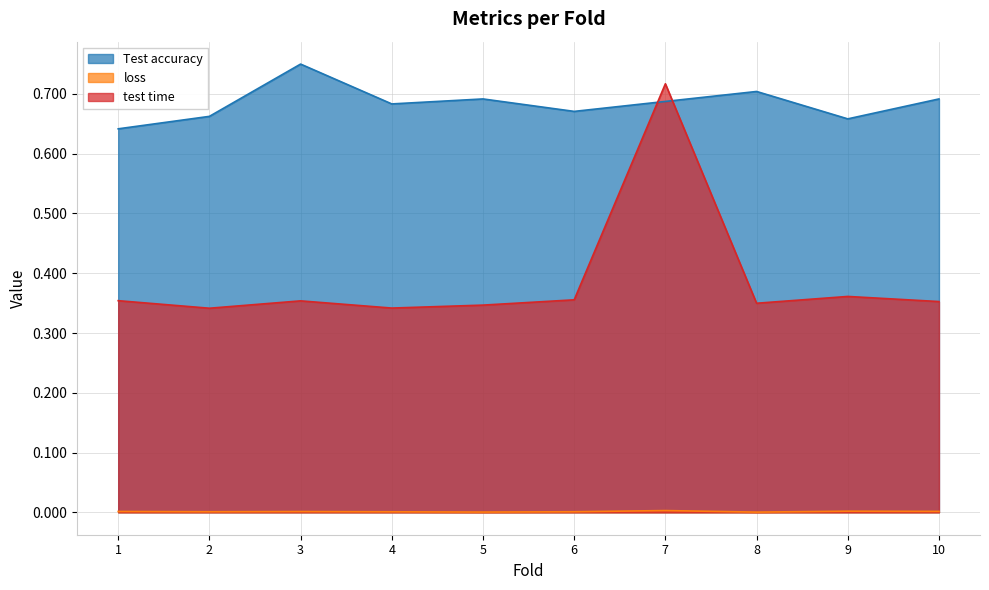

At which label does loss reach its peak?

7